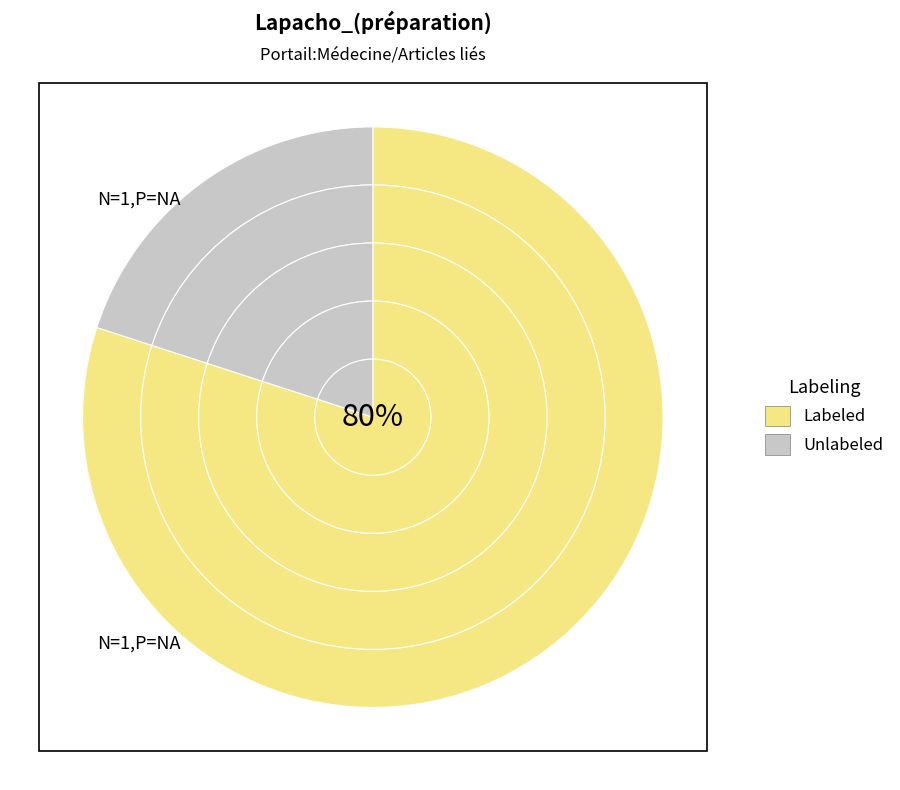

At Constituants, list the series in order from largest to smallest.

Labeled, Unlabeled